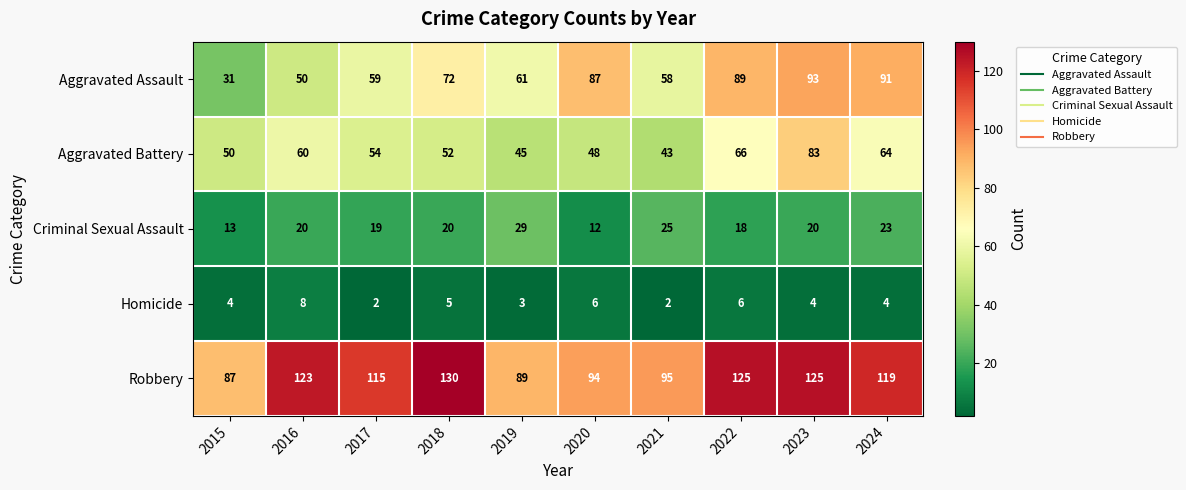

Which series has the largest range (max minus min)?

Aggravated Assault